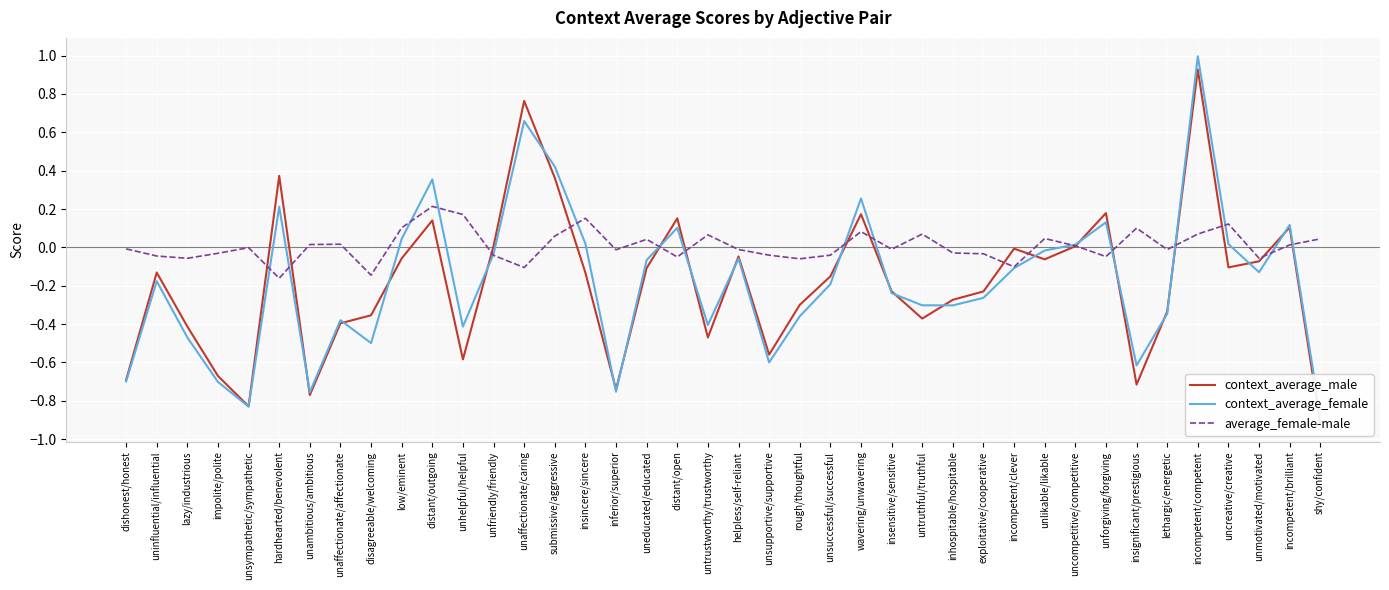

Is it true that context_average_male equals -0.3 at lethargic/energetic?

True